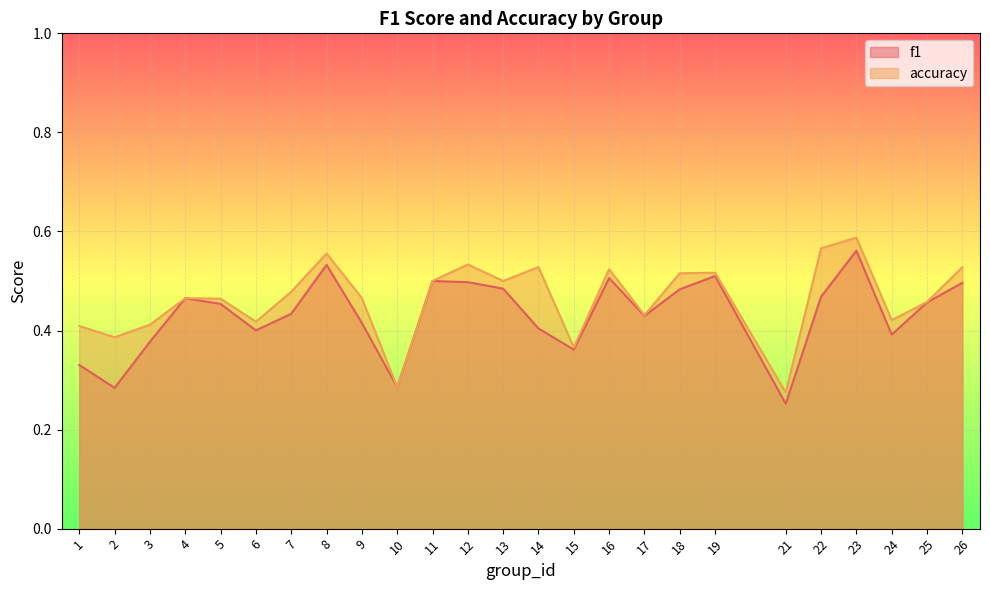

What is the average value of the accuracy series?

0.5